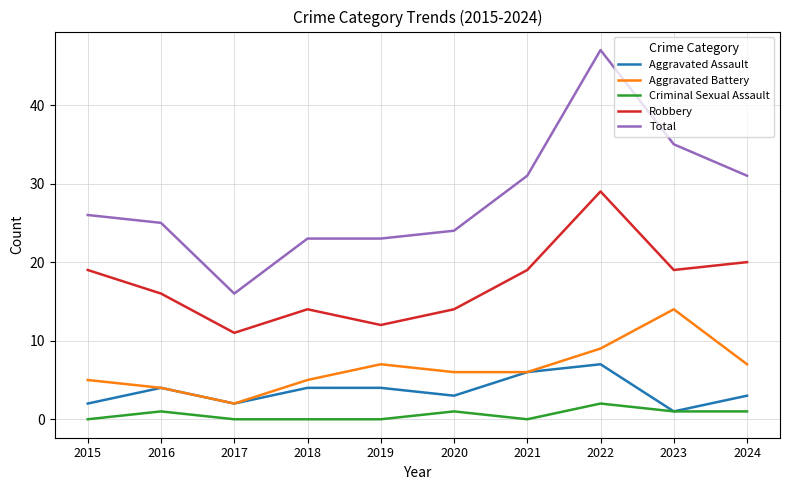

Is this an area chart (filled region under the line)?

No